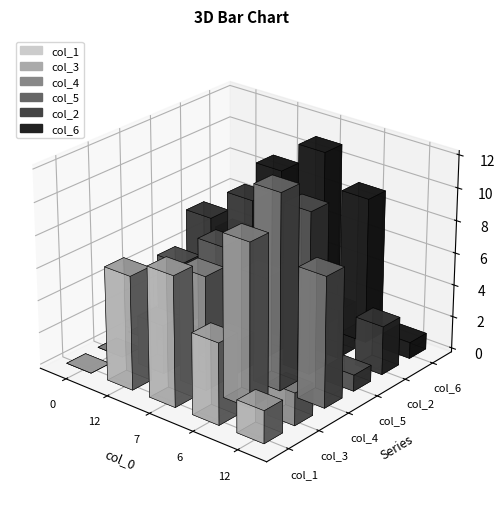

At which category is the sum across all series the highest?

6